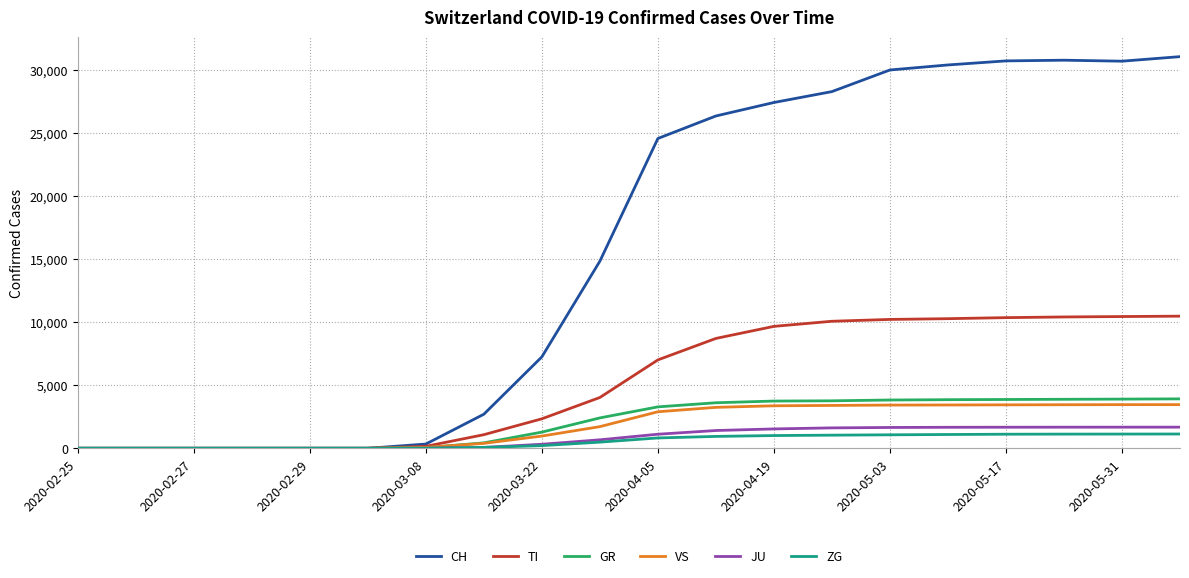

What is the maximum value for VS?

3459